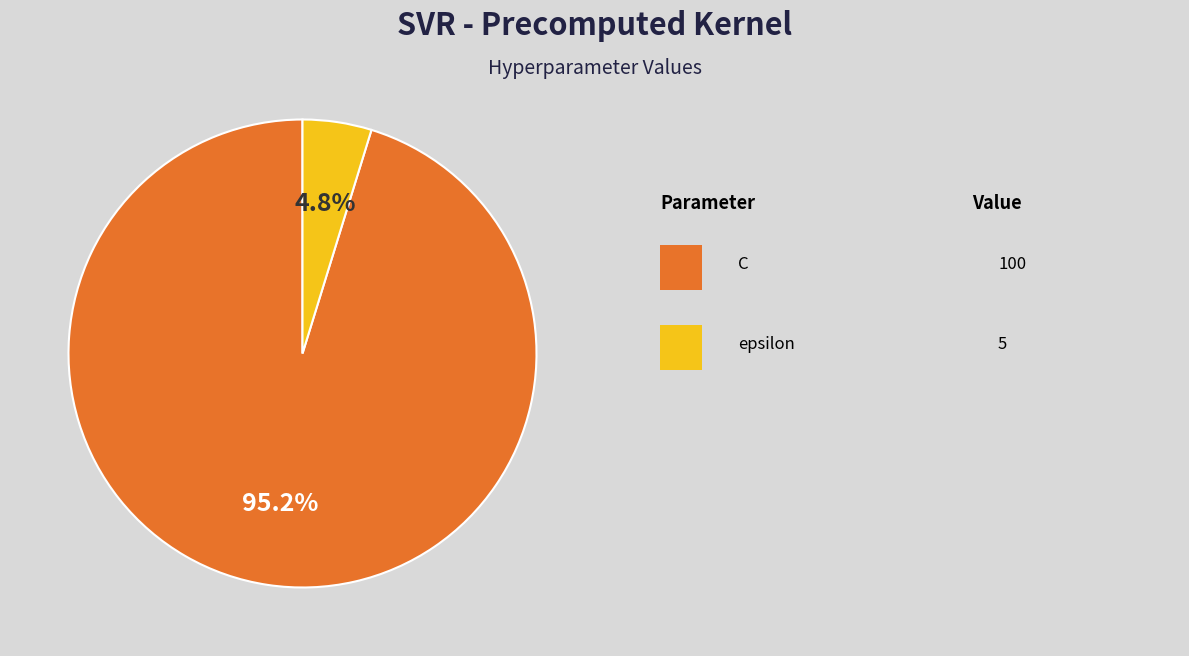

Is there any slice that represents more than half of the pie?

Yes